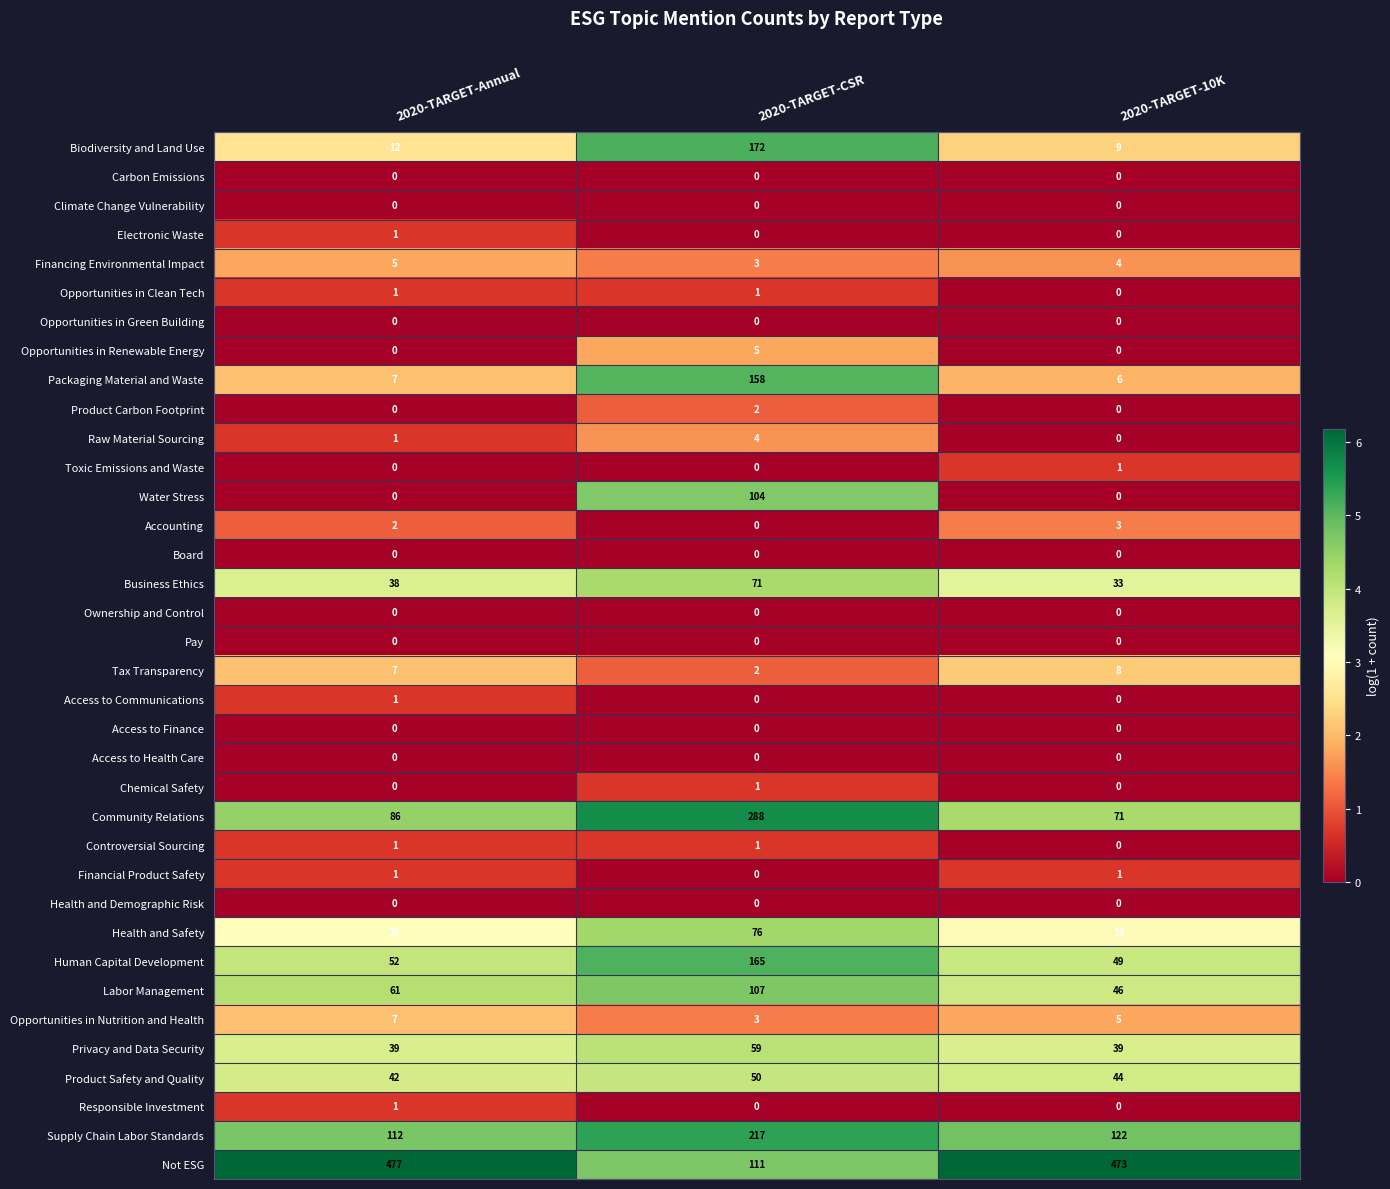

The value of Financing Environmental Impact at 2020-TARGET-10K is 6. True or false?

False